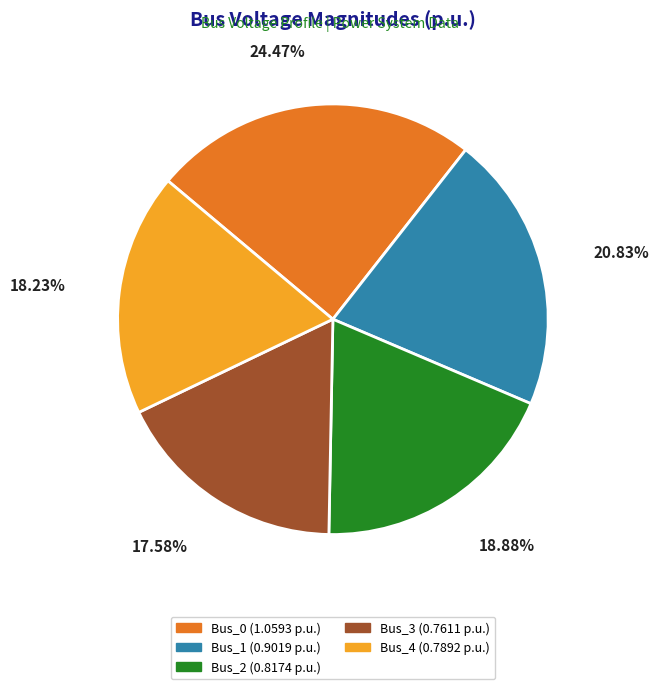

What is the largest slice in the pie chart?

Bus_0